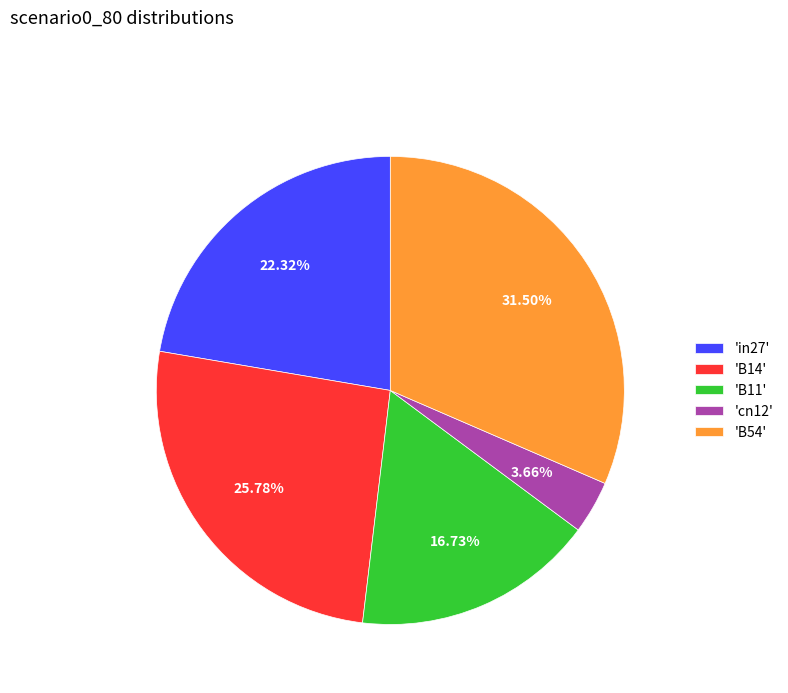

Rank the categories by value from highest to lowest.

'B54', 'B14', 'in27', 'B11', 'cn12'